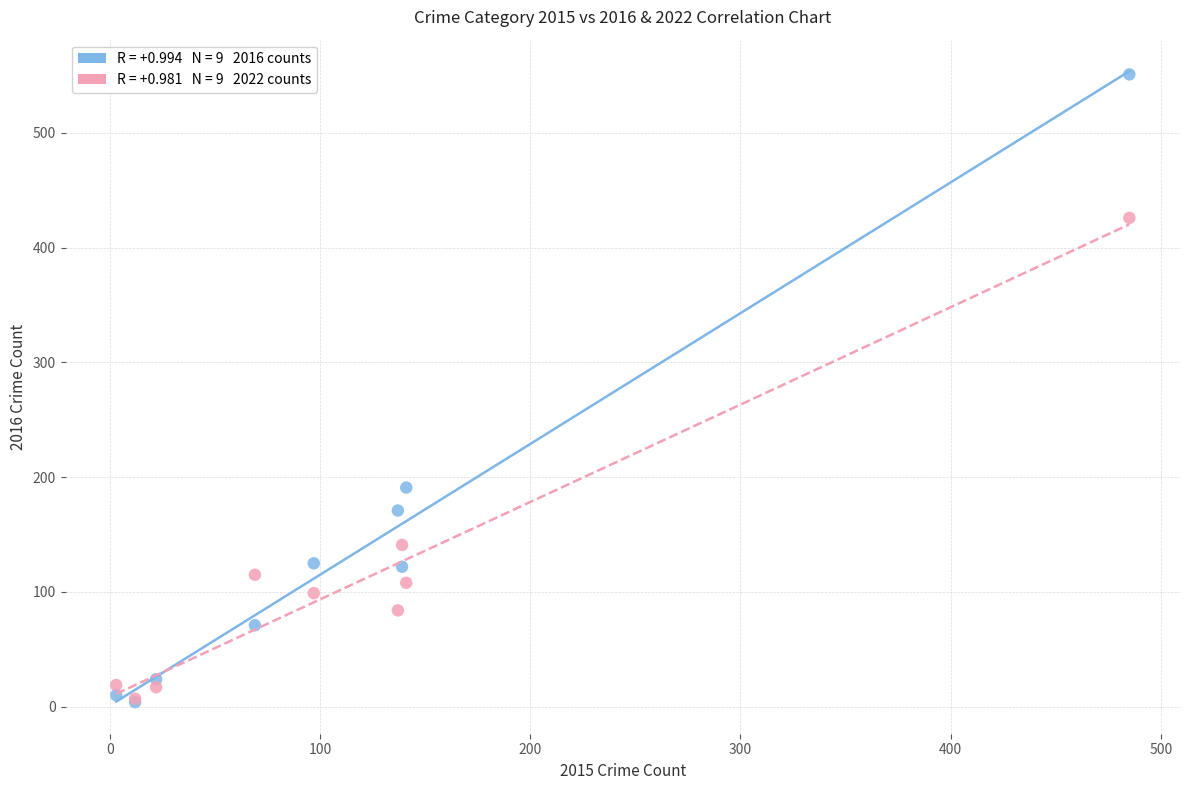

Across all series, what Y value is closest to 277?

191